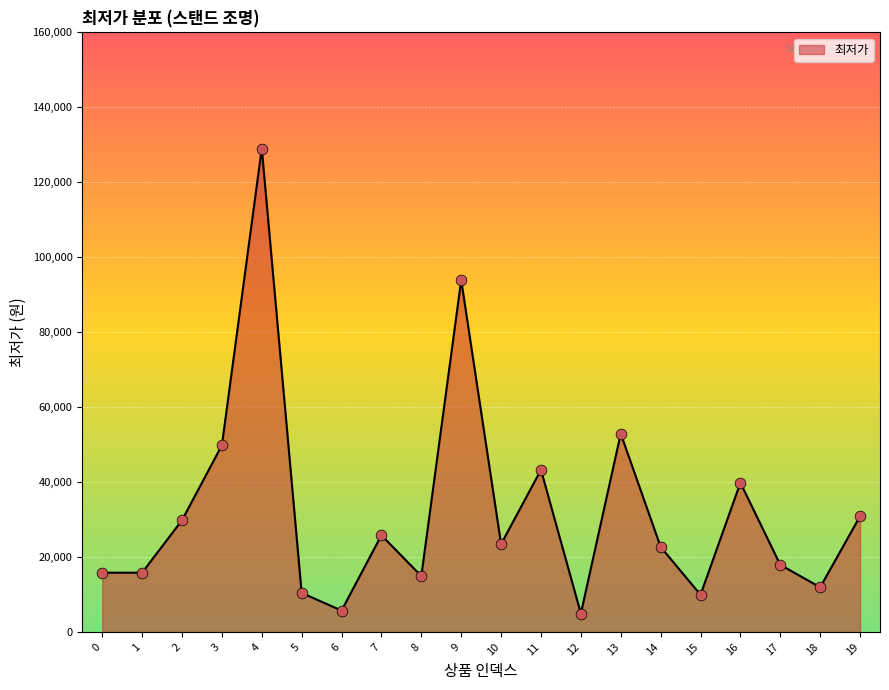

What is the change in value from 17 to 18?

-6000